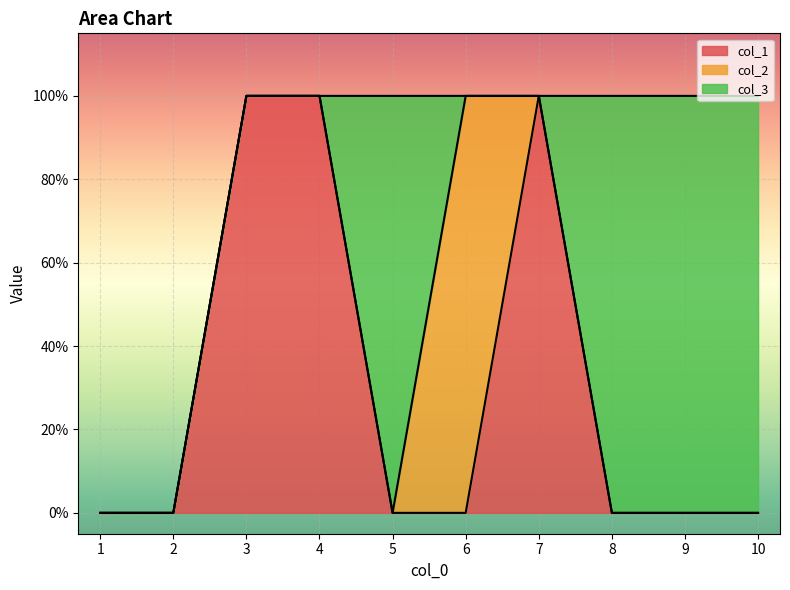

What is the difference between the maximum and minimum values in the col_1 series?

1